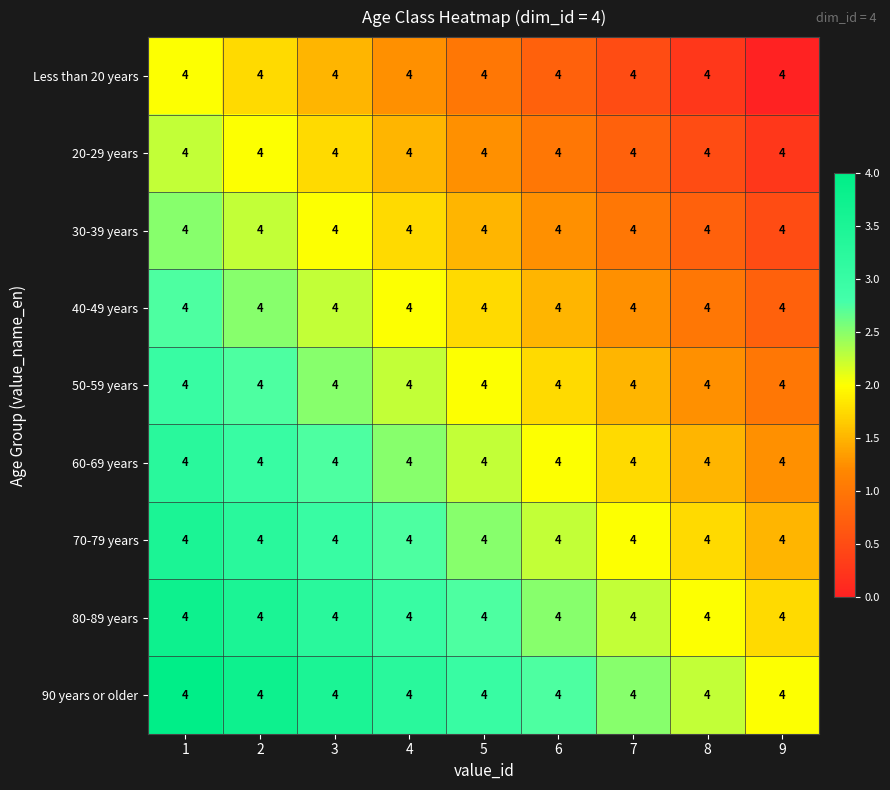

Between 6 and 9, which is larger?

6